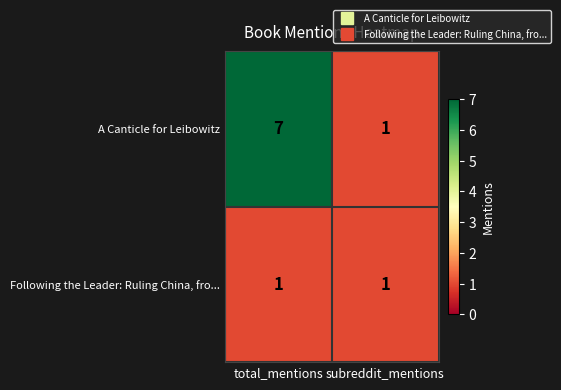

Which series has the largest total across all categories?

row_0